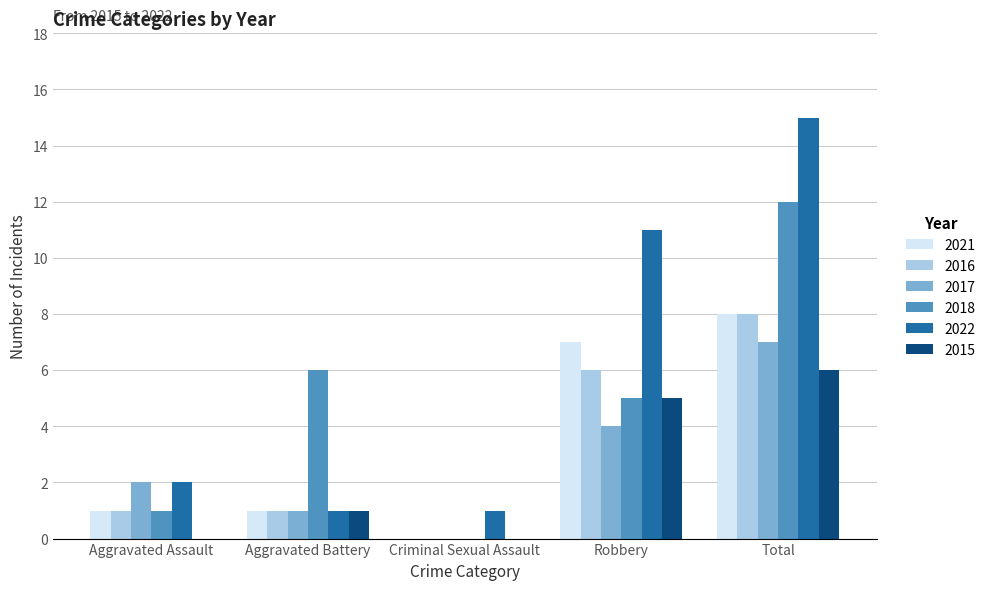

How many data points does each series have?

5